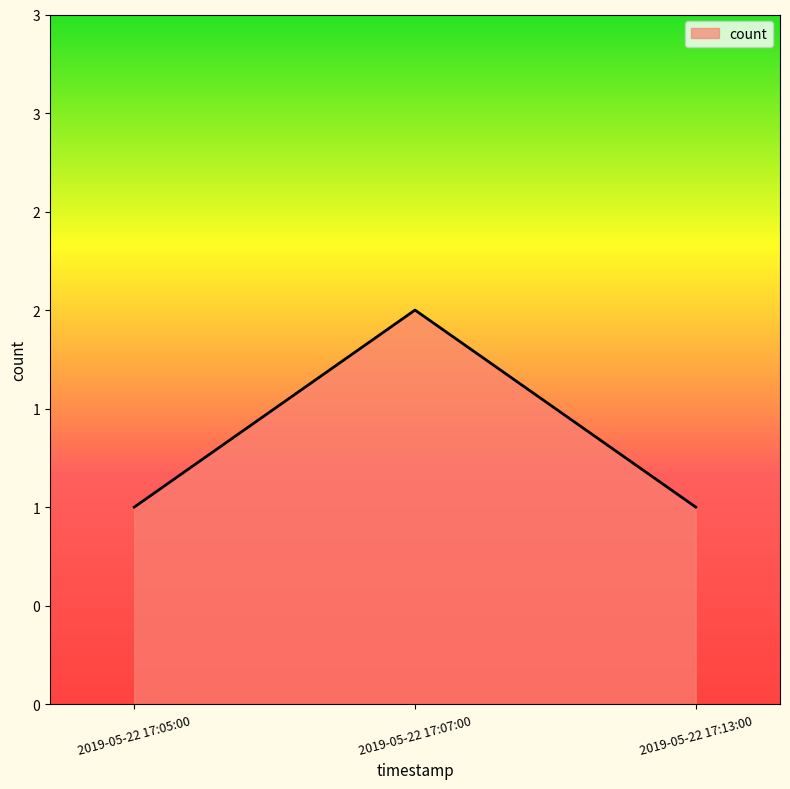

What position from the left is 2019-05-22 17:13:00?

3